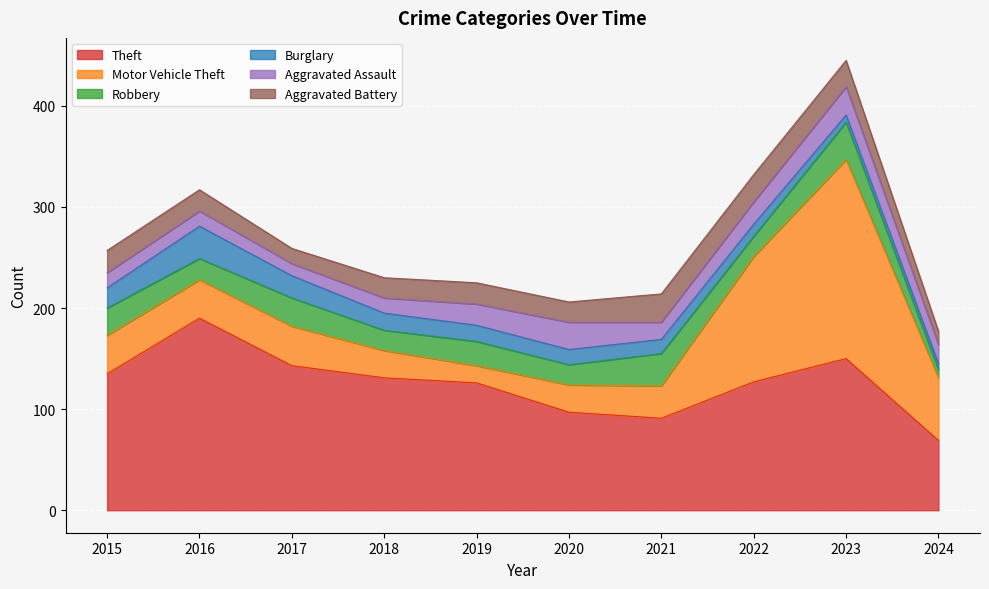

What is the value of the Aggravated Assault point at the 5th from the left?

21